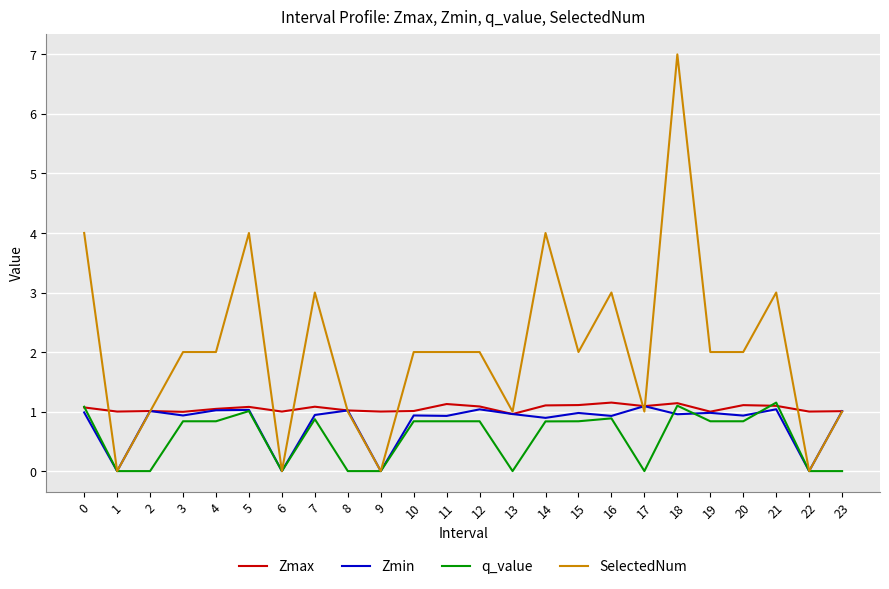

Which series has the largest range (max minus min)?

SelectedNum